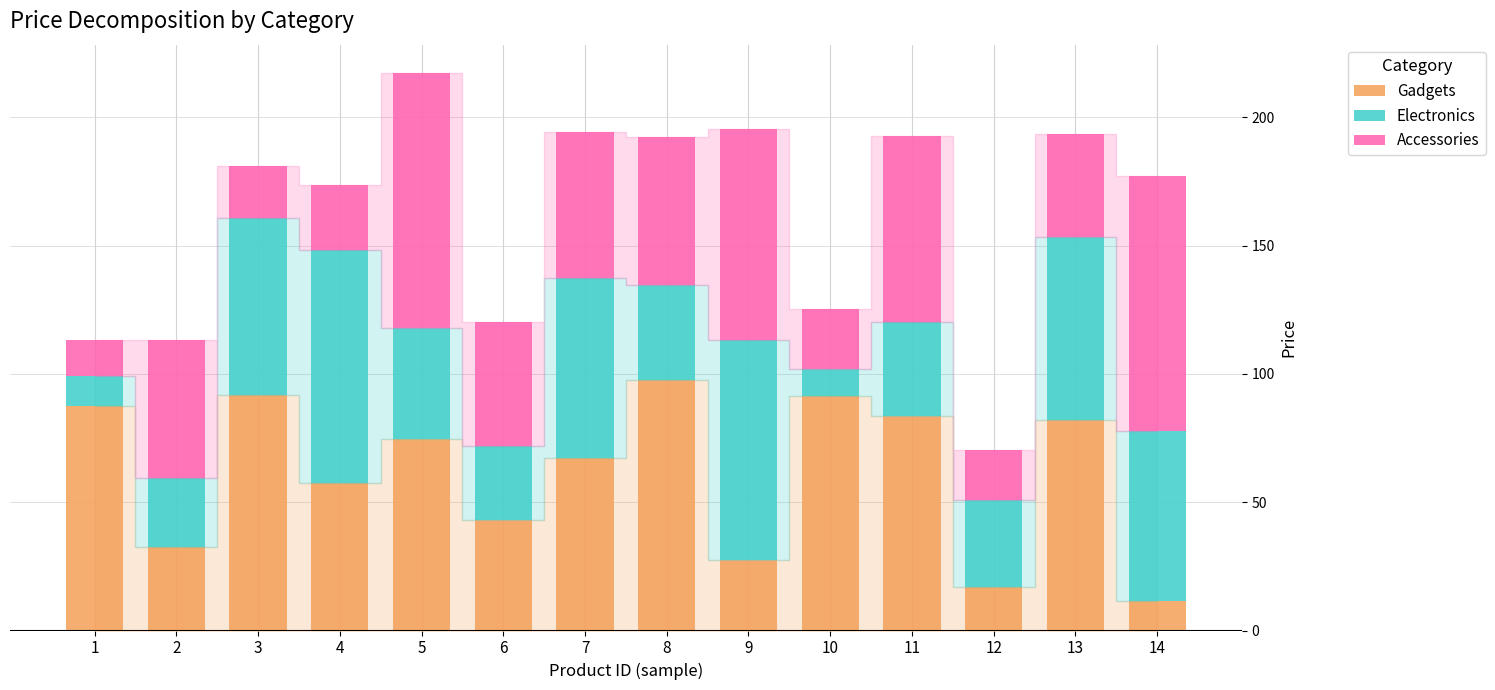

What is the total value across all series at 8?

192.3